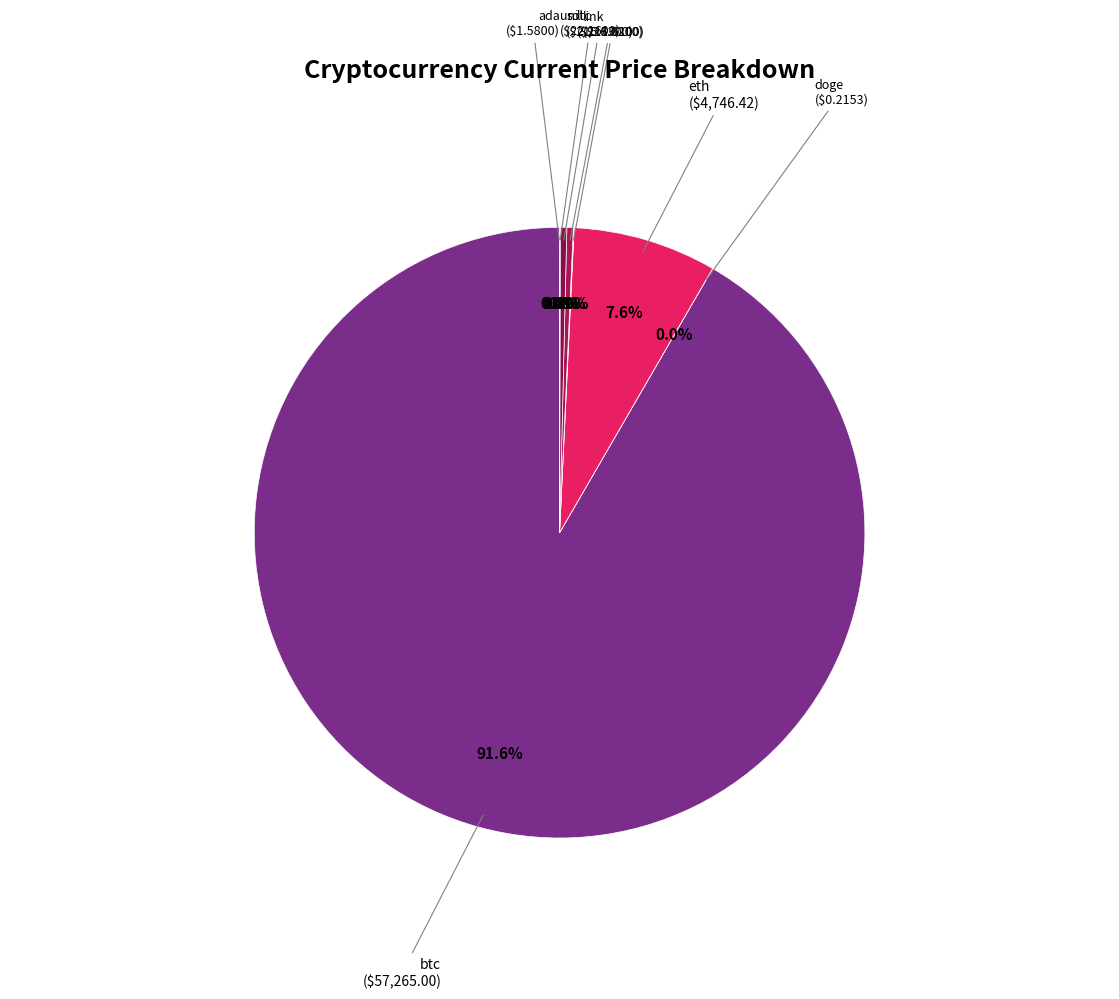

To the nearest percent, what is the average slice percentage?

12%